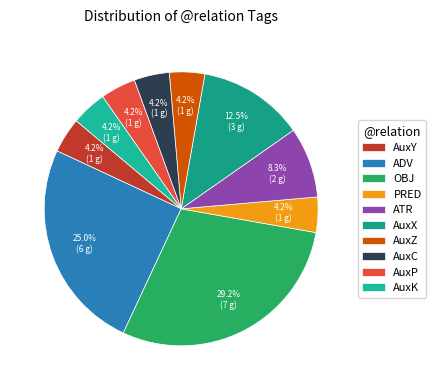

Rank the categories by value from highest to lowest.

OBJ, ADV, AuxX, ATR, AuxY, PRED, AuxZ, AuxC, AuxP, AuxK